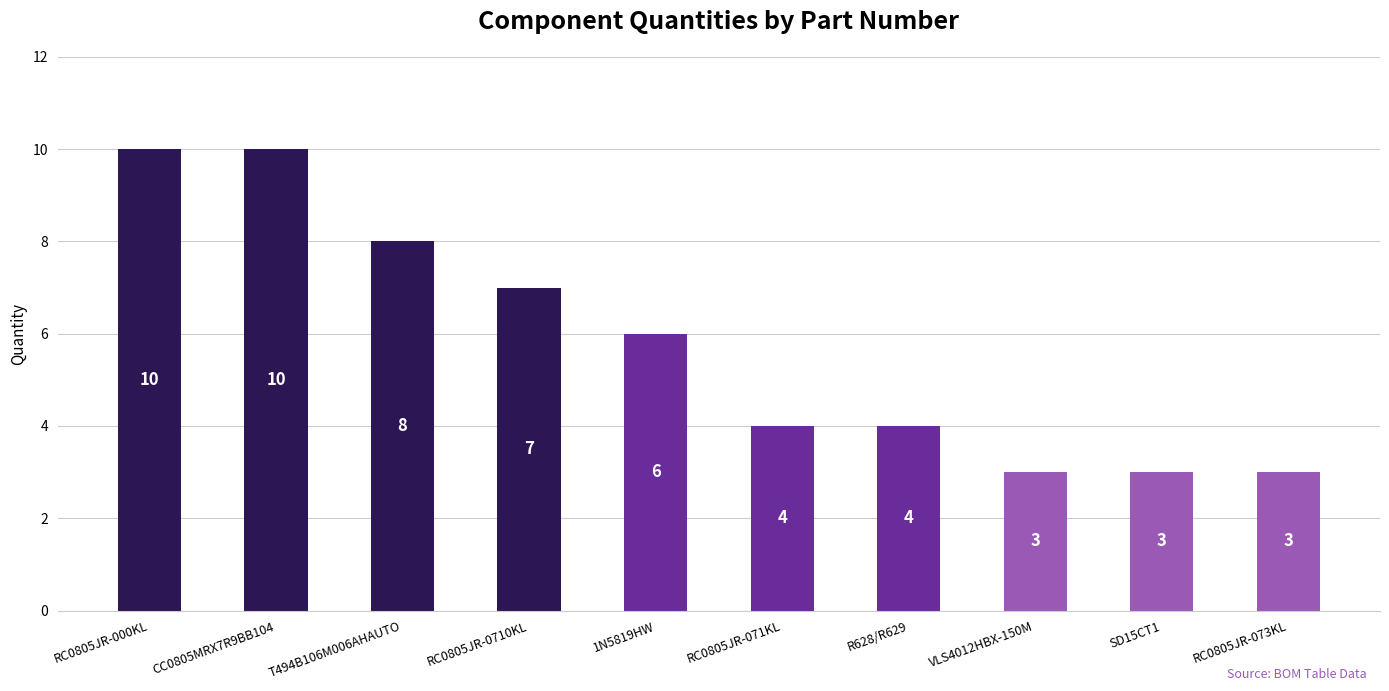

What is the sum of all values?

58